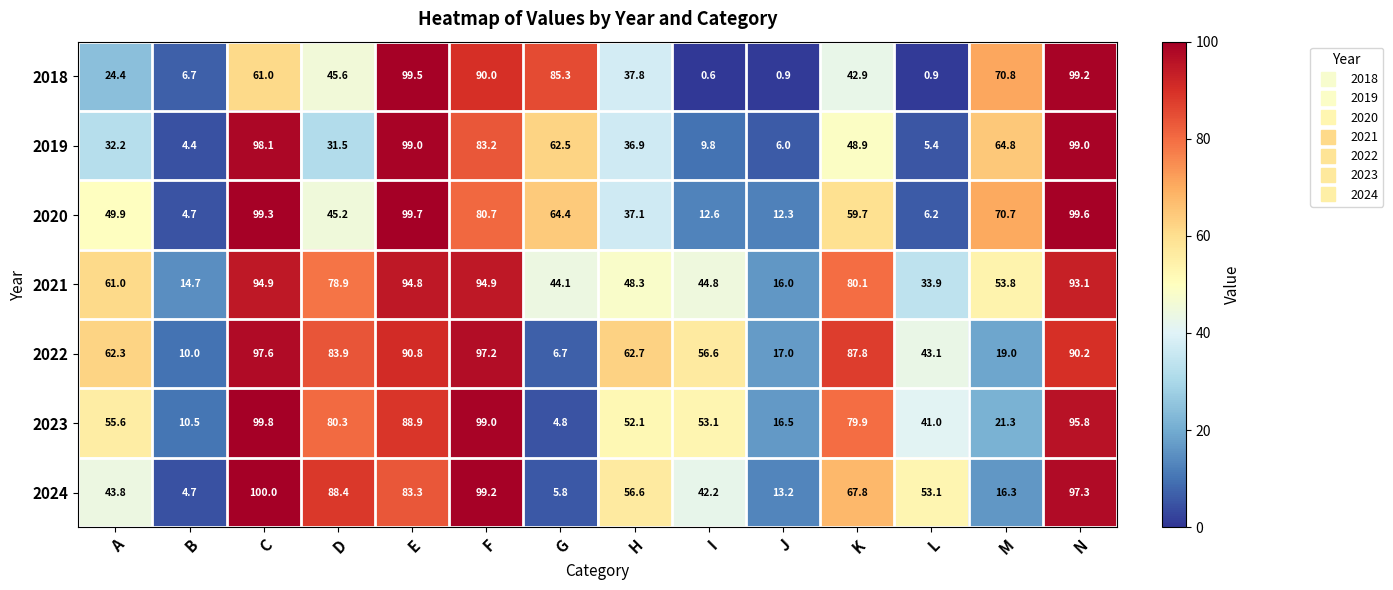

Which series has the largest total across all categories?

2021